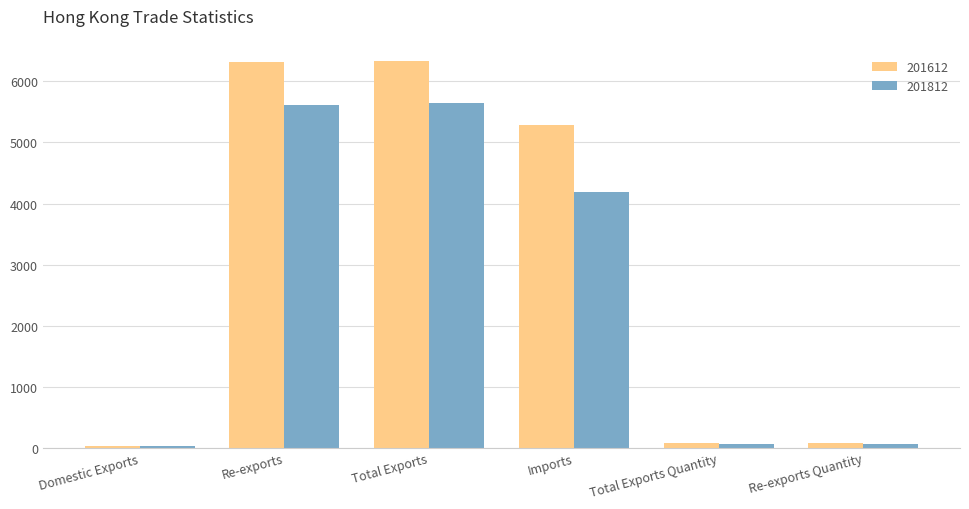

Rank the series at Total Exports from highest to lowest value.

201612, 201812